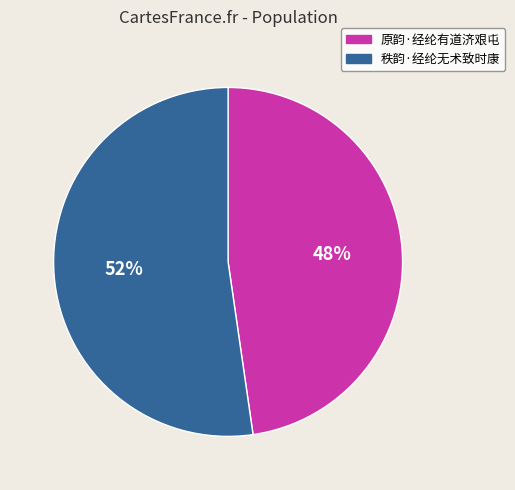

Rank the categories by value from highest to lowest.

秩韵·经纶无术致时康, 原韵·经纶有道济艰屯